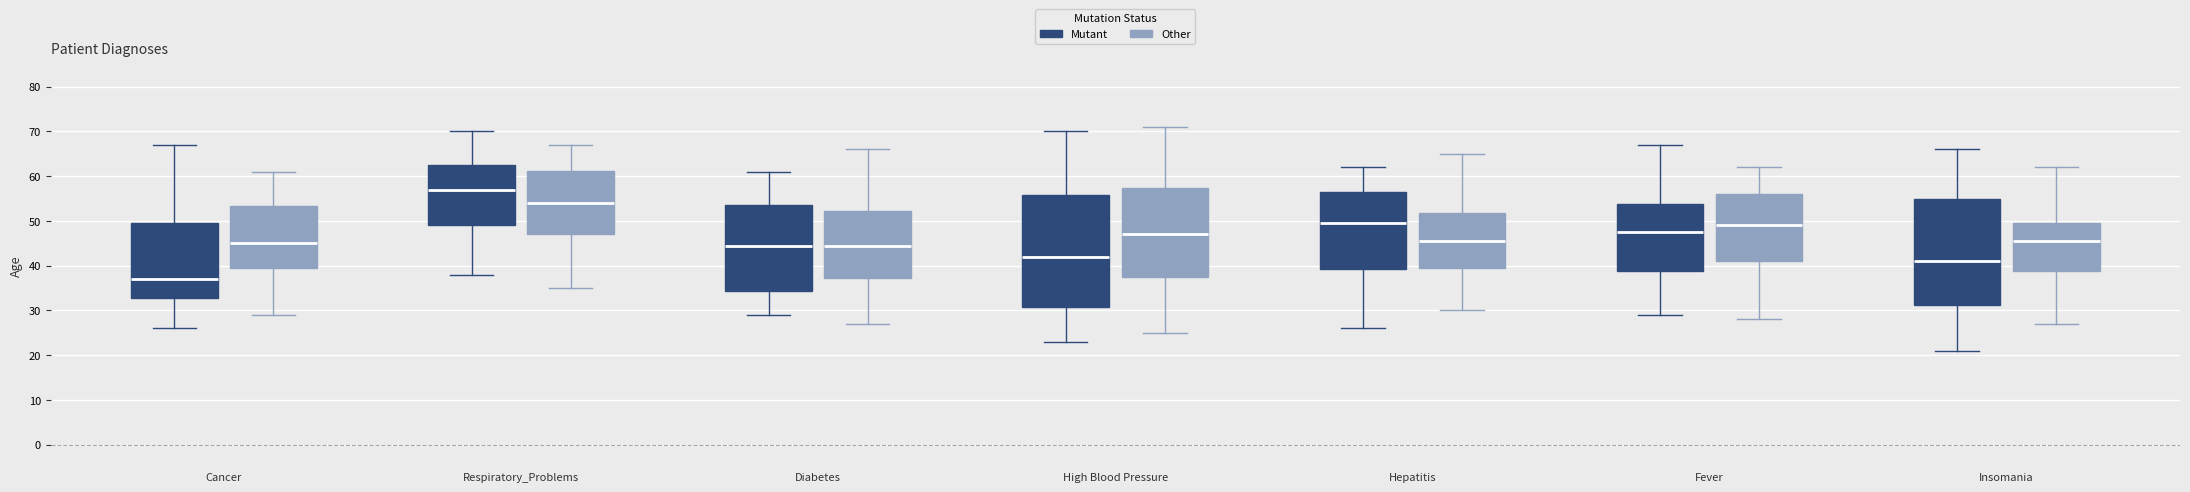

Which box has the highest median line?

Respiratory_Problems (Mutant)